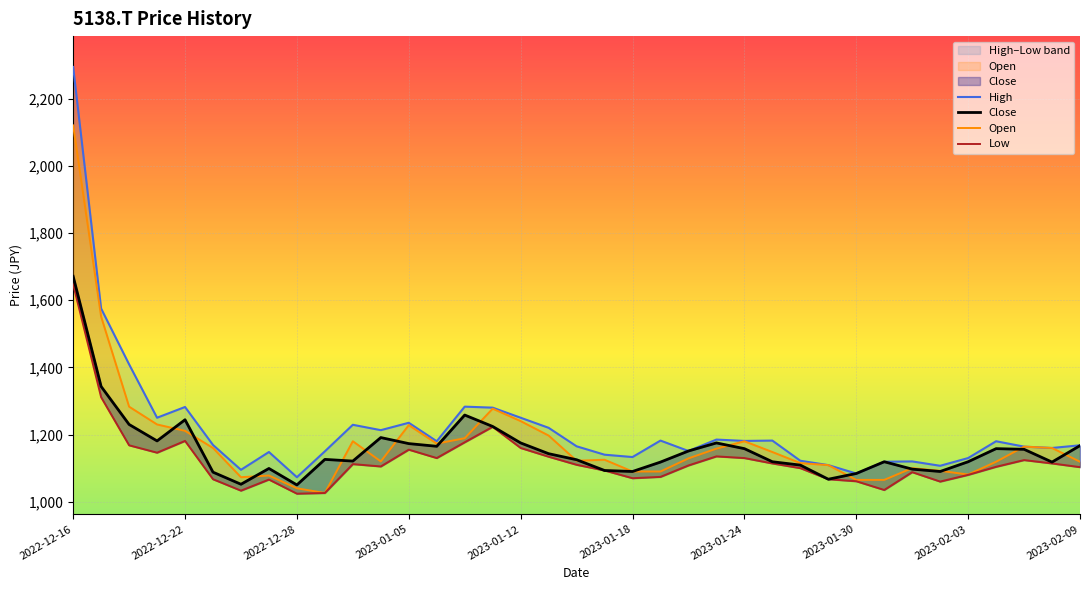

The Close series shows 1892 at 34. True or false?

False